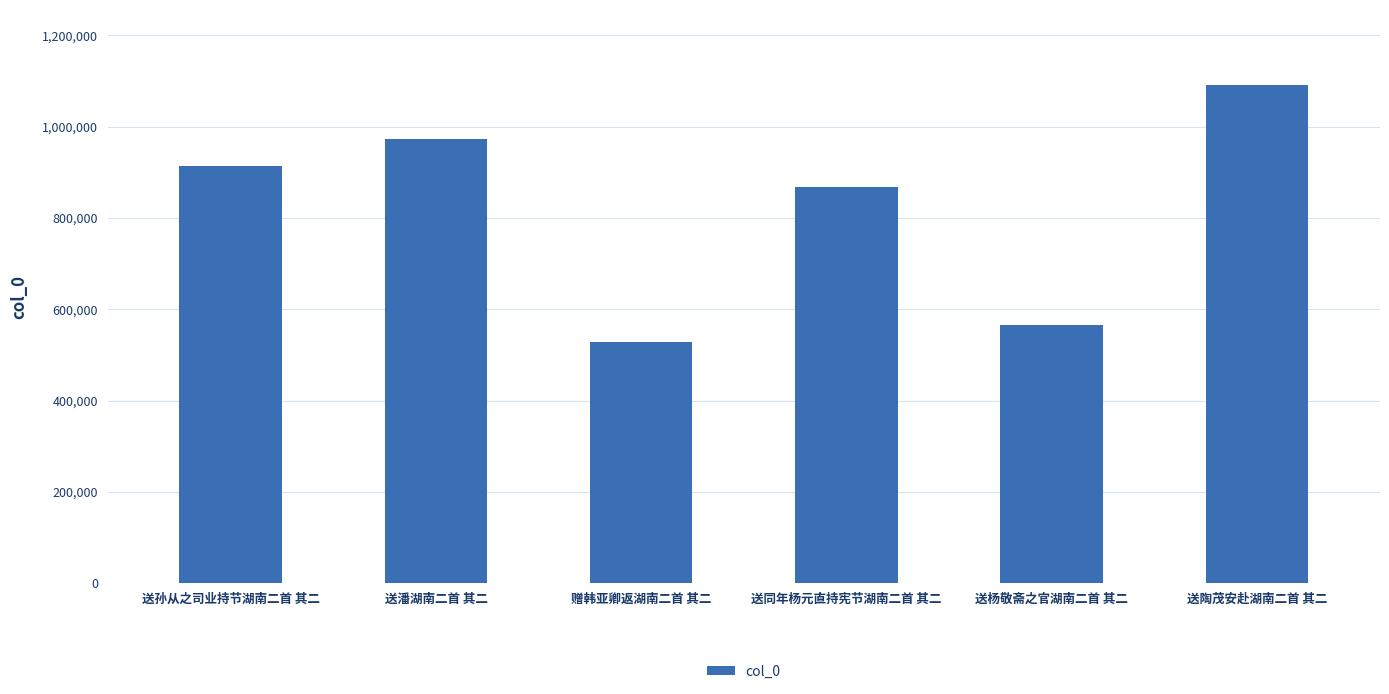

Reading left to right, list all the values displayed in this chart.

914590	973063	527870	866546	564943	1091771